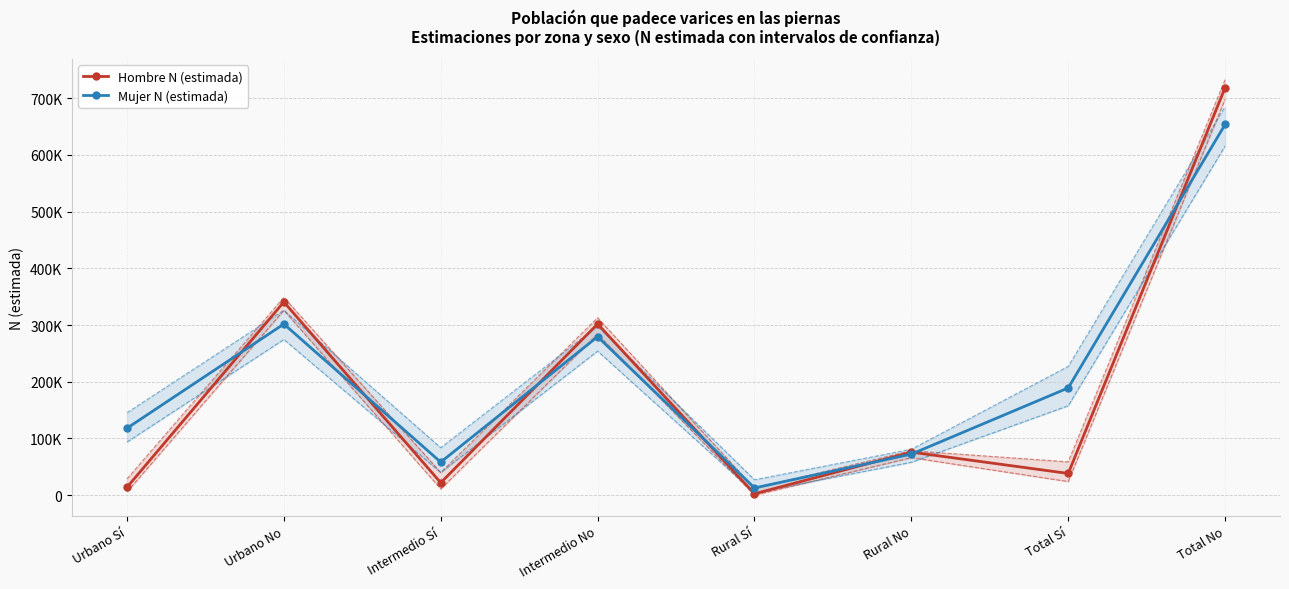

Reading left to right, transcribe all the data shown in this chart.

Hombre N (estimada): 13956	340568	21925	301859	2402	75883	38283	718310
Mujer N (estimada): 118032	301764	58284	279393	12760	72349	189076	653506